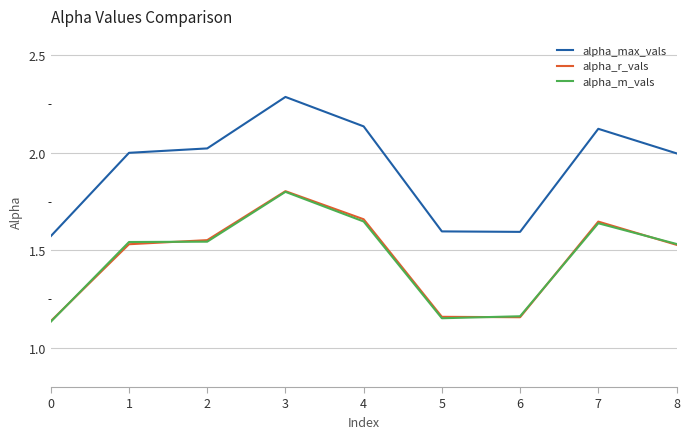

What is the maximum value for alpha_max_vals?

2.3